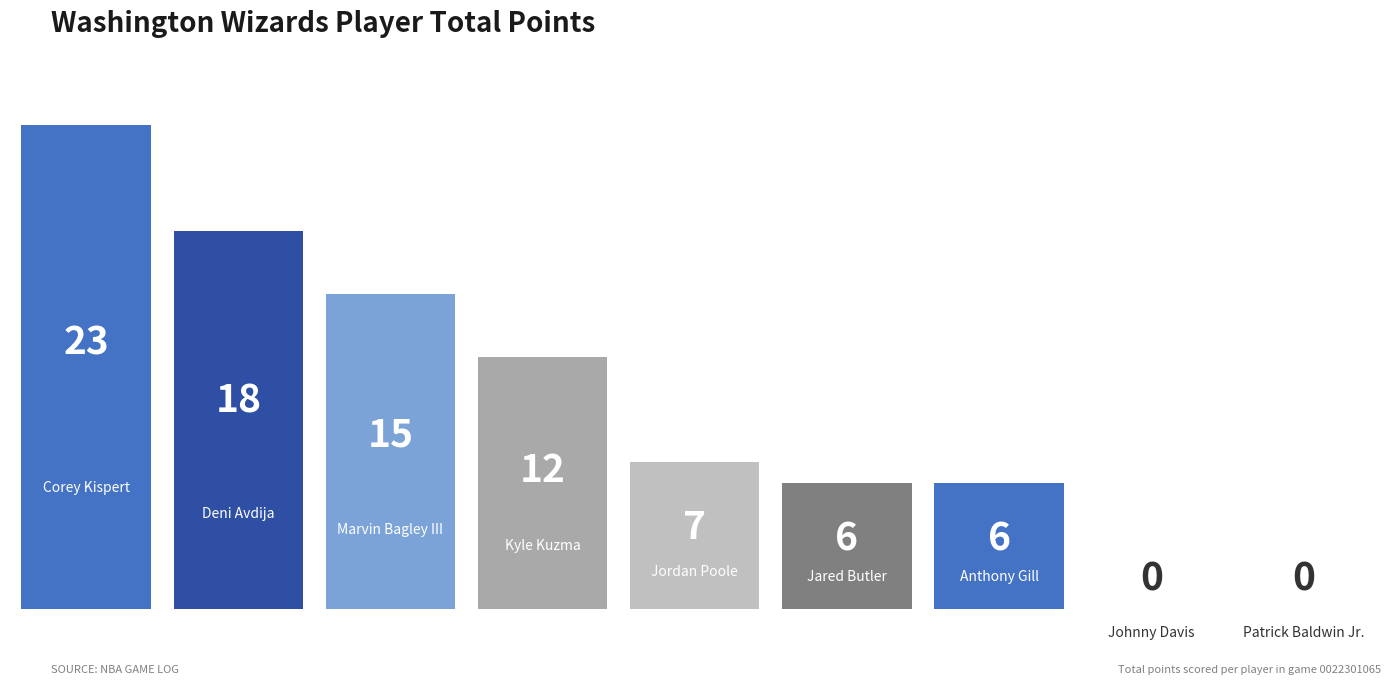

Does the chart contain any negative values?

No